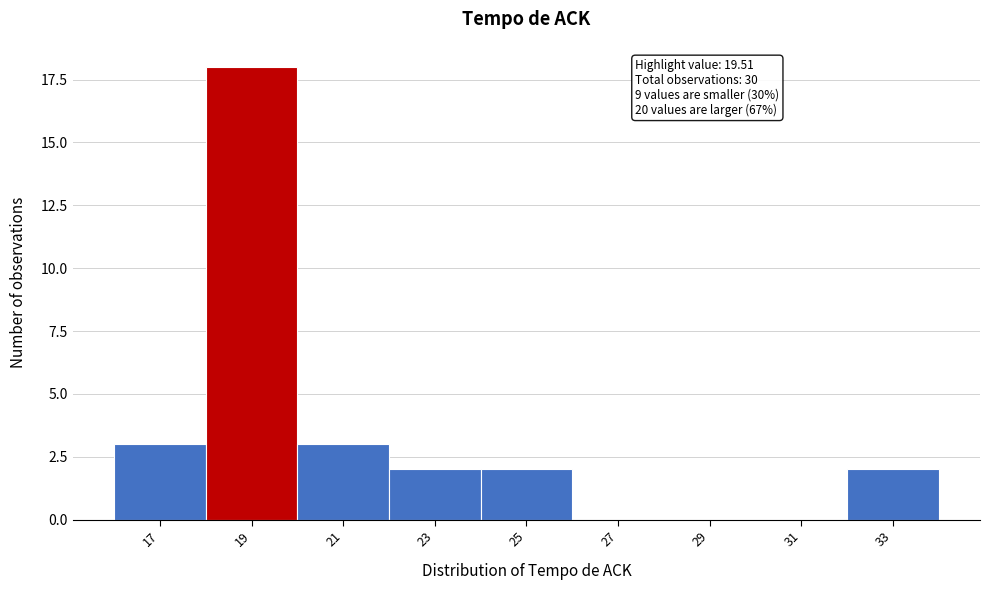

Reading right to left, extract all data points from this chart.

33=2	31=0	29=0	27=0	25=2	23=2	21=3	19=18	17=3